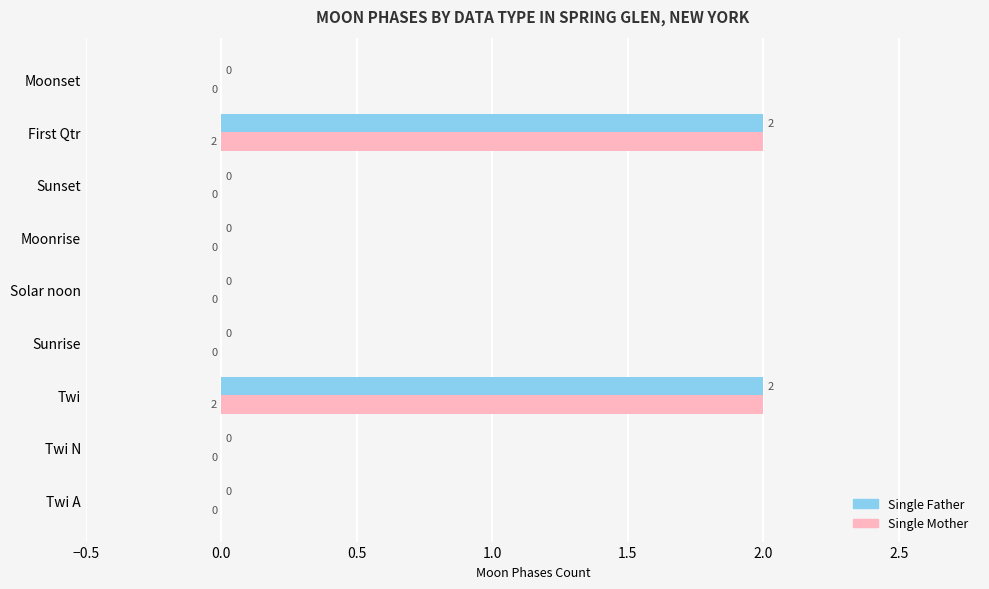

What is the maximum value for Single Mother?

2